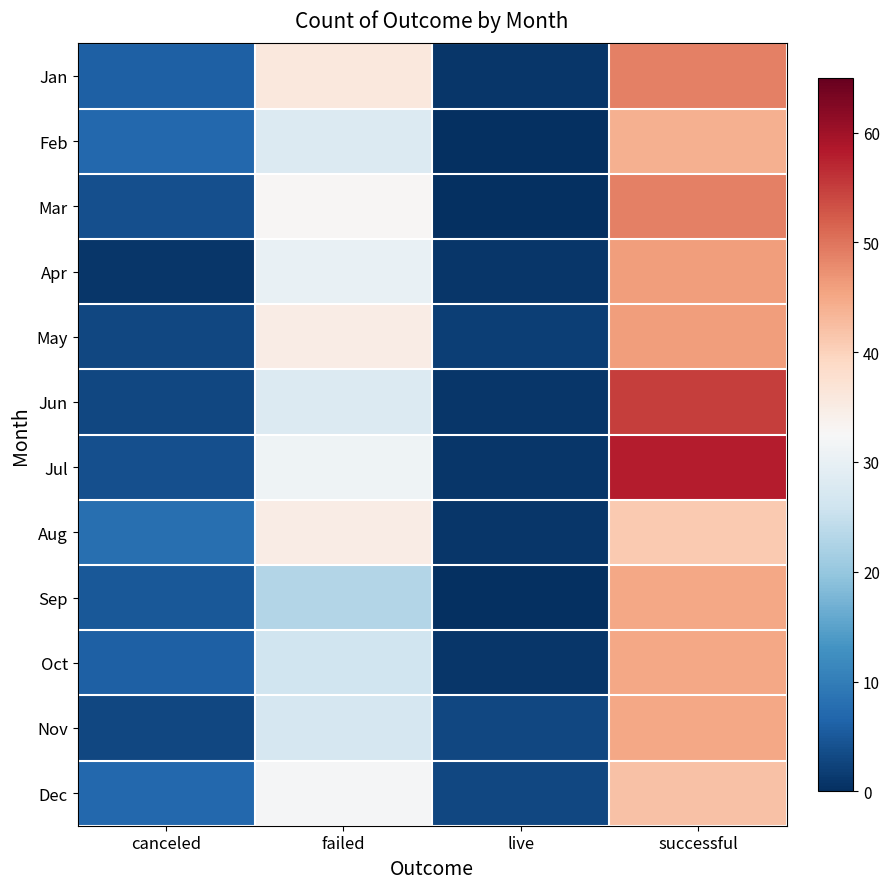

Which series has the widest spread of values?

Jul